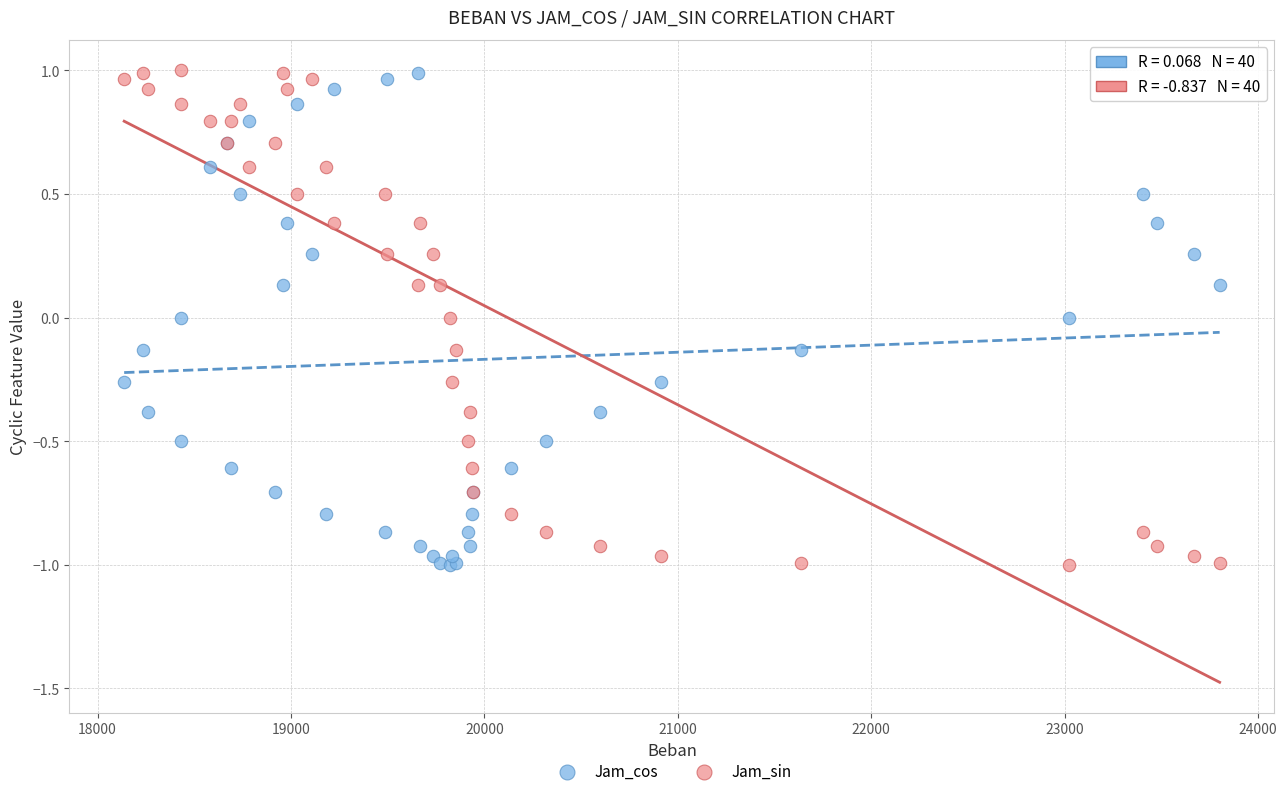

What are all the series names shown in the legend?

Jam_cos, Jam_sin